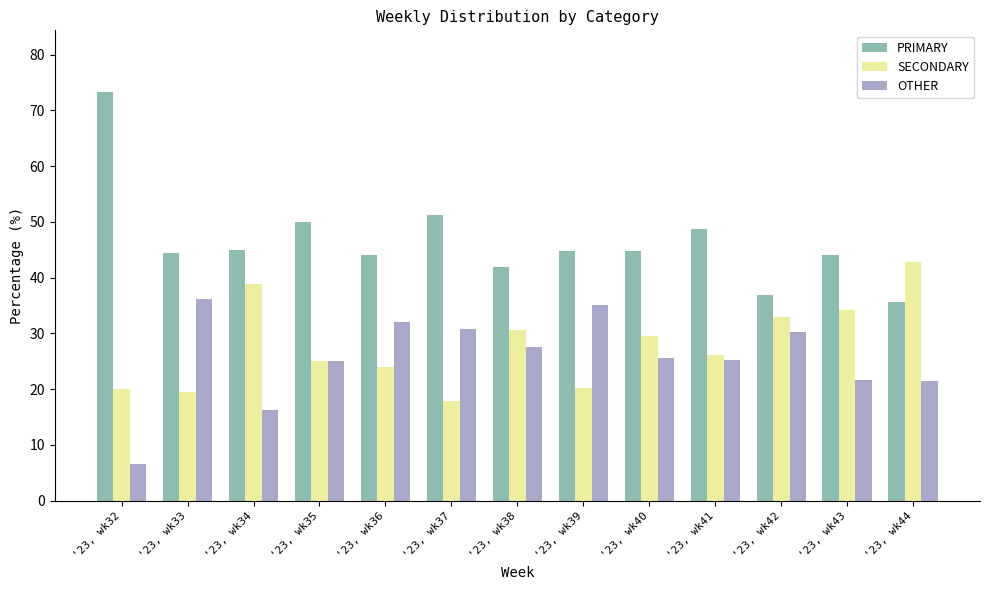

Which series changed the most between '23, wk34 and '23, wk38?

OTHER